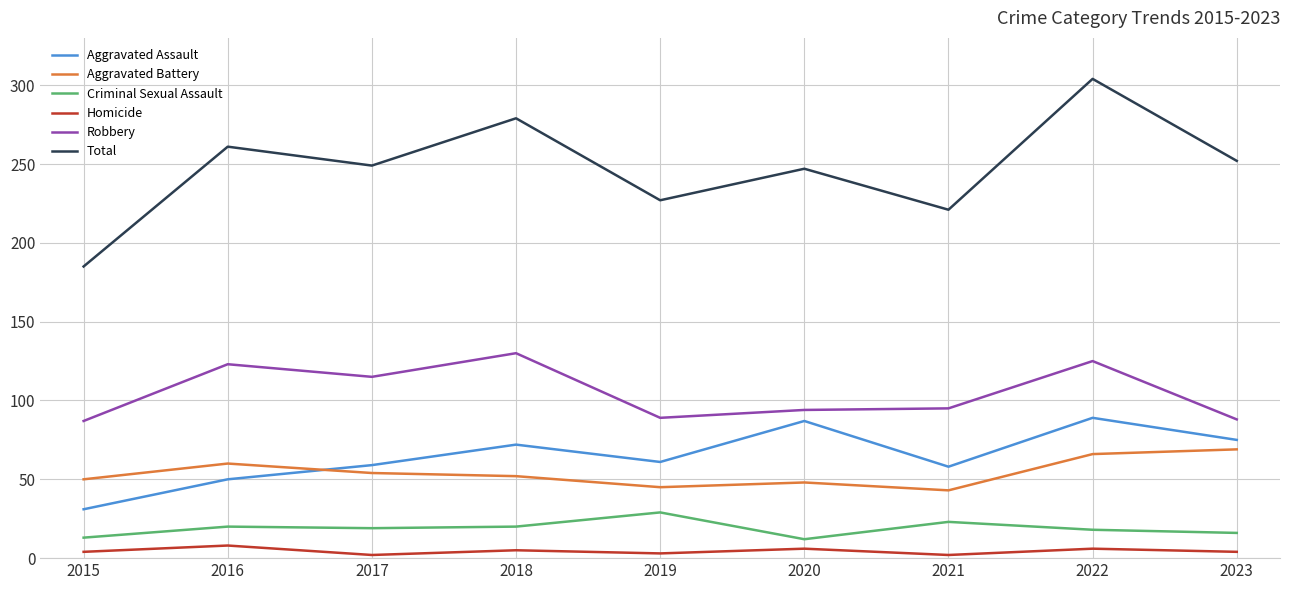

In Homicide, how many points are lower than both neighbors (excluding endpoints)?

3